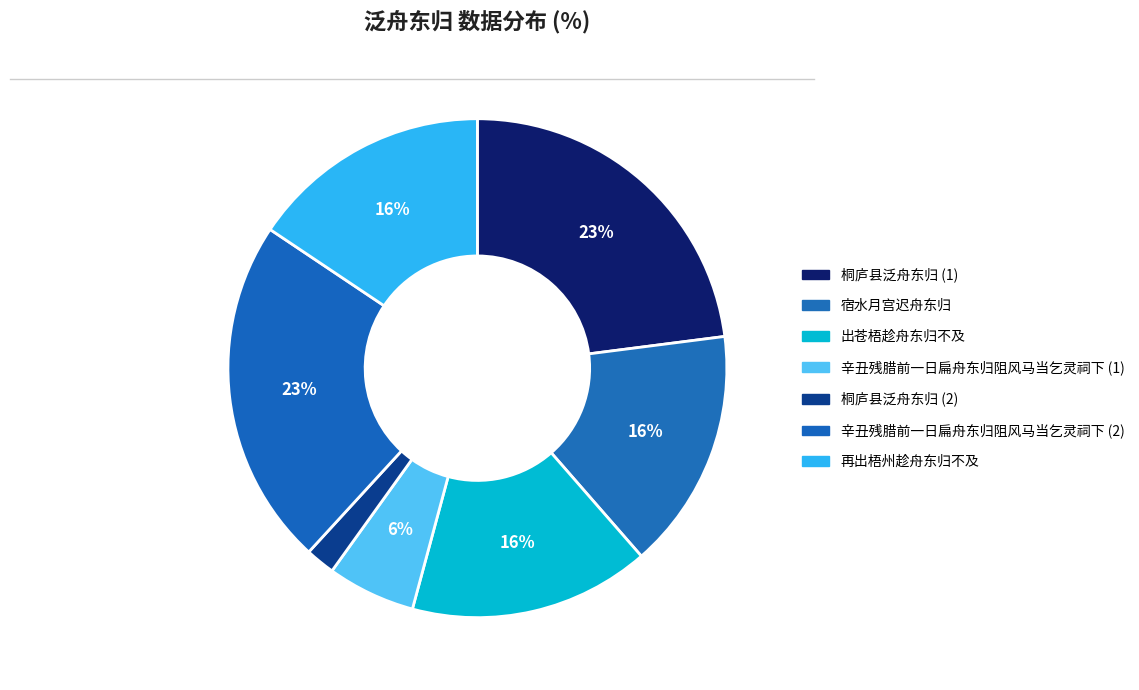

To the nearest percent, what is the average slice percentage?

14%